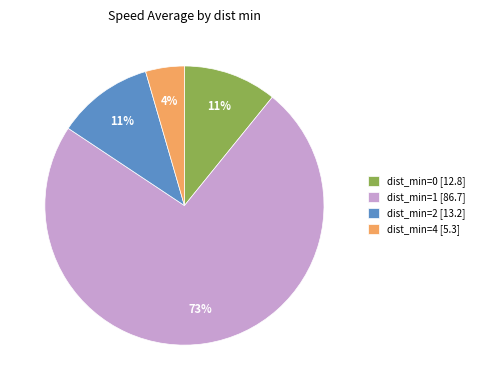

How many slices are in this pie chart?

4